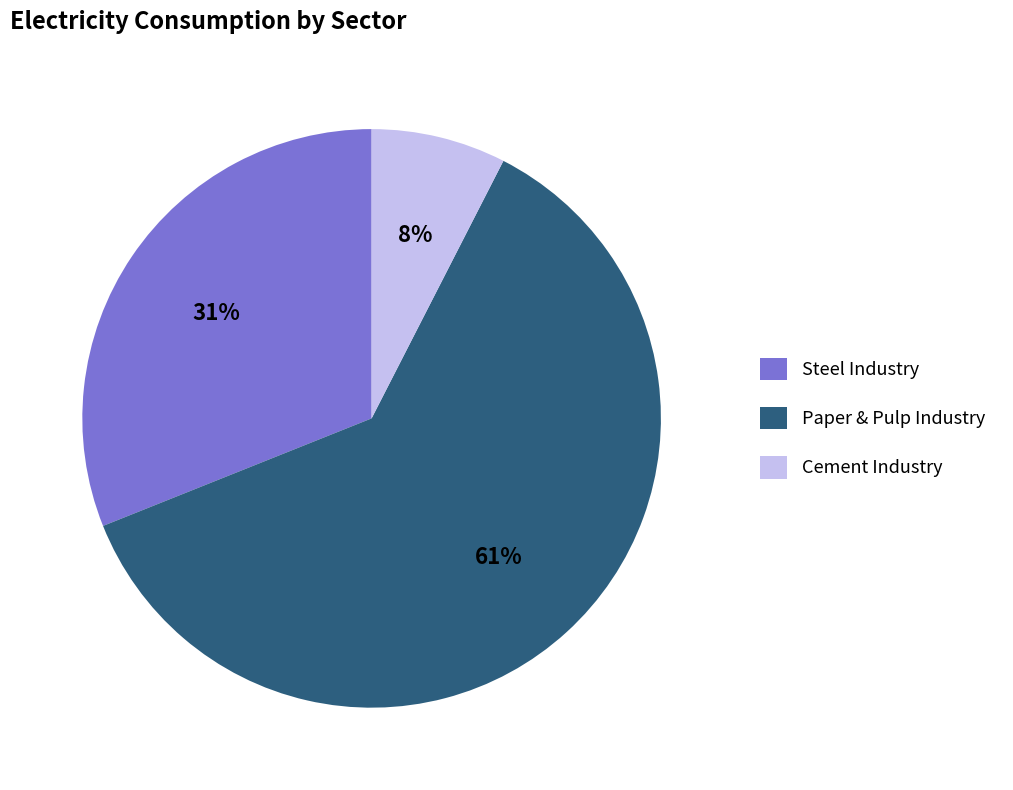

To the nearest percent, what is the difference between the Paper & Pulp Industry and Steel Industry slice percentages?

30%